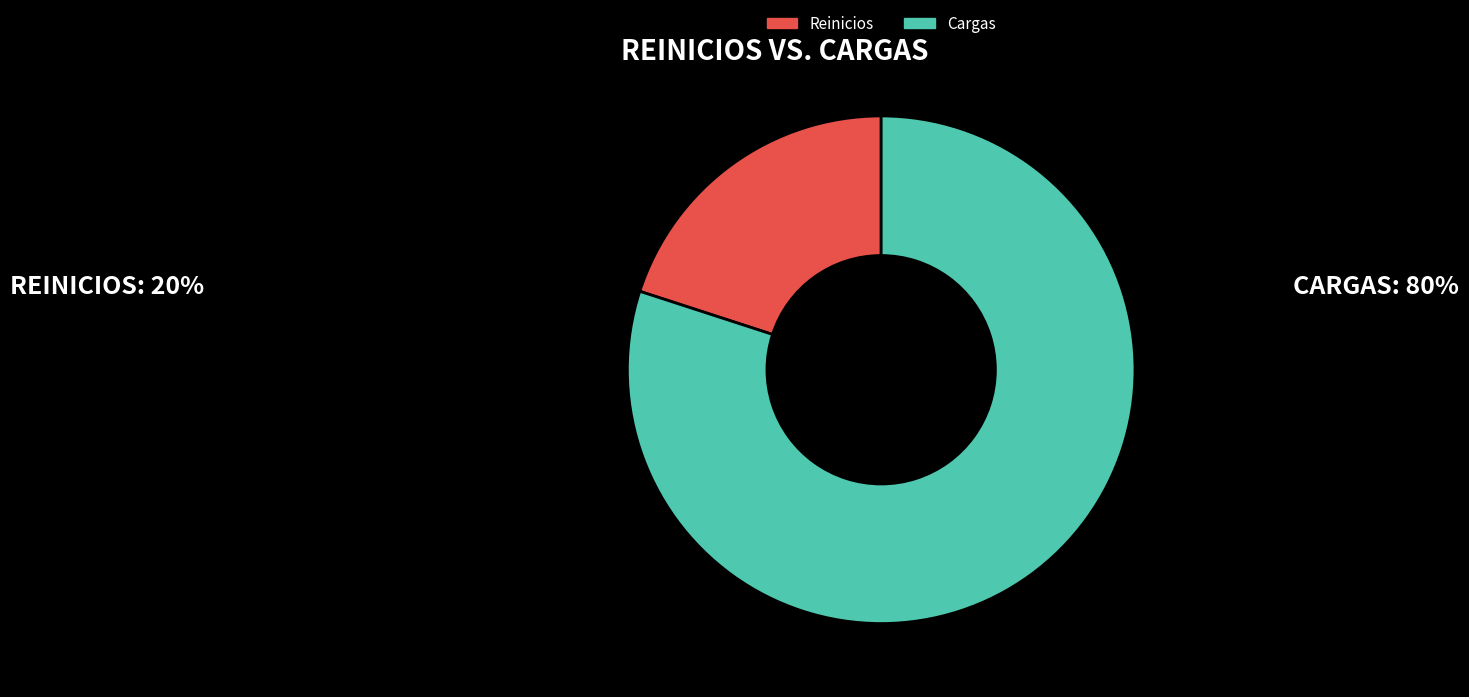

True or false: Cargas accounts for 80% of the total.

True